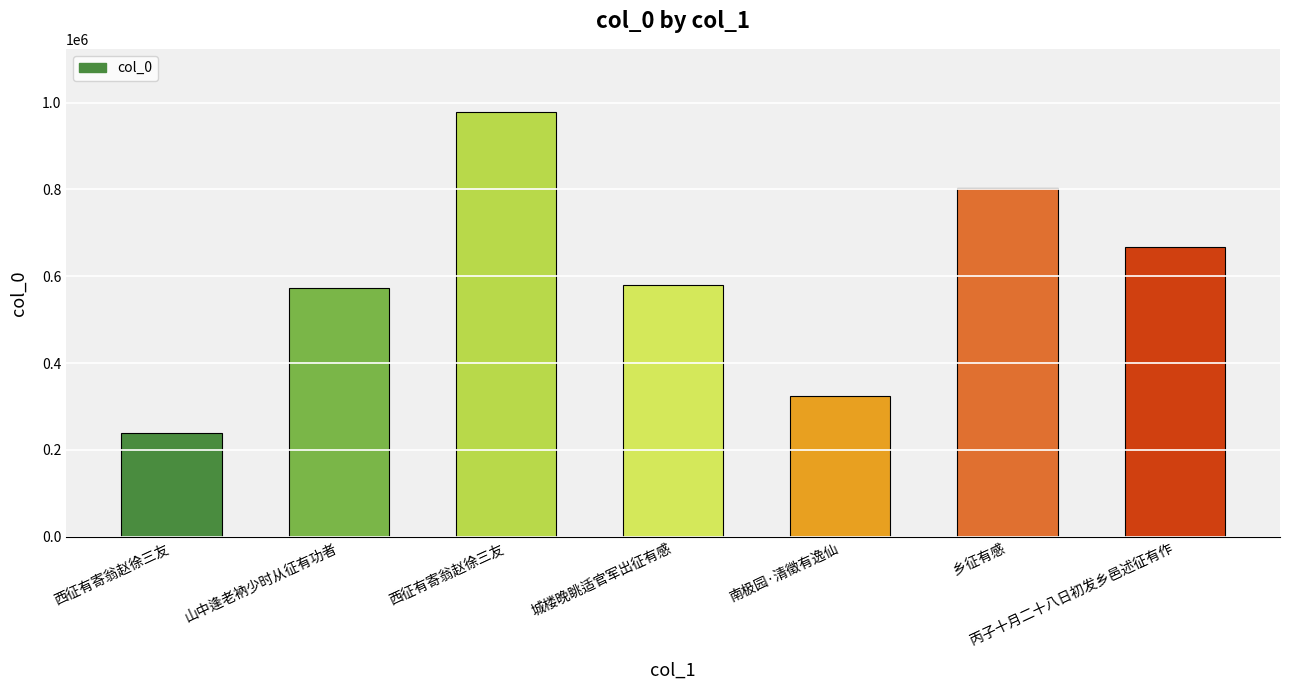

What is the change in value from 城楼晚眺适官军出征有感 to 南极园·清徵有逸仙?

-254812